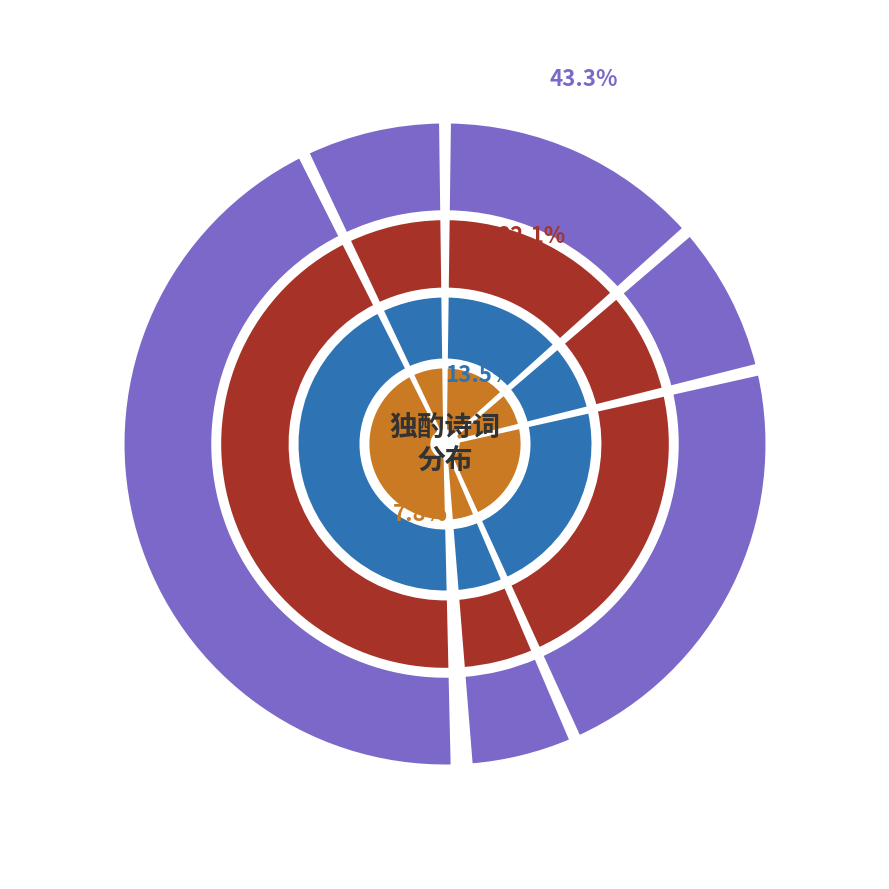

To the nearest percent, what is the combined percentage of 窗下独酌·独饮自成趣 and 独酌·独酌悠然醉?

21%